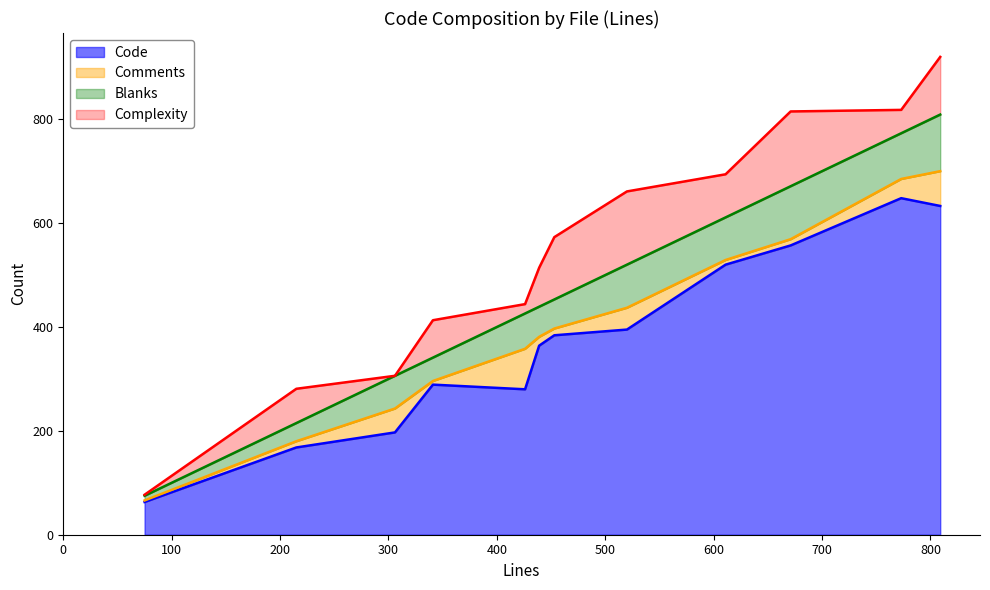

Rank the series by their maximum value, from lowest to highest.

Comments, Blanks, Complexity, Code